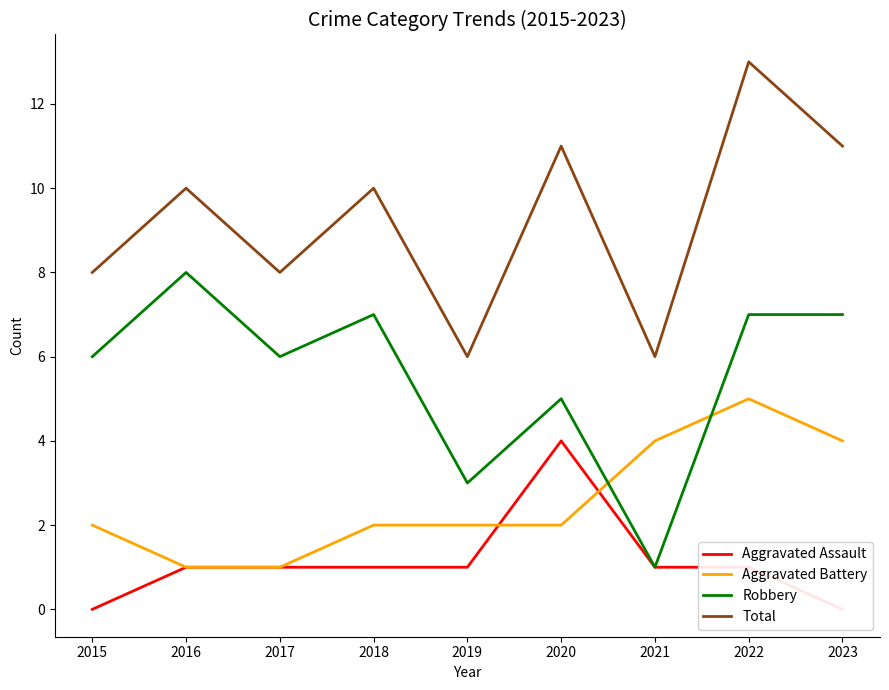

What is the sum of all Aggravated Assault values?

10